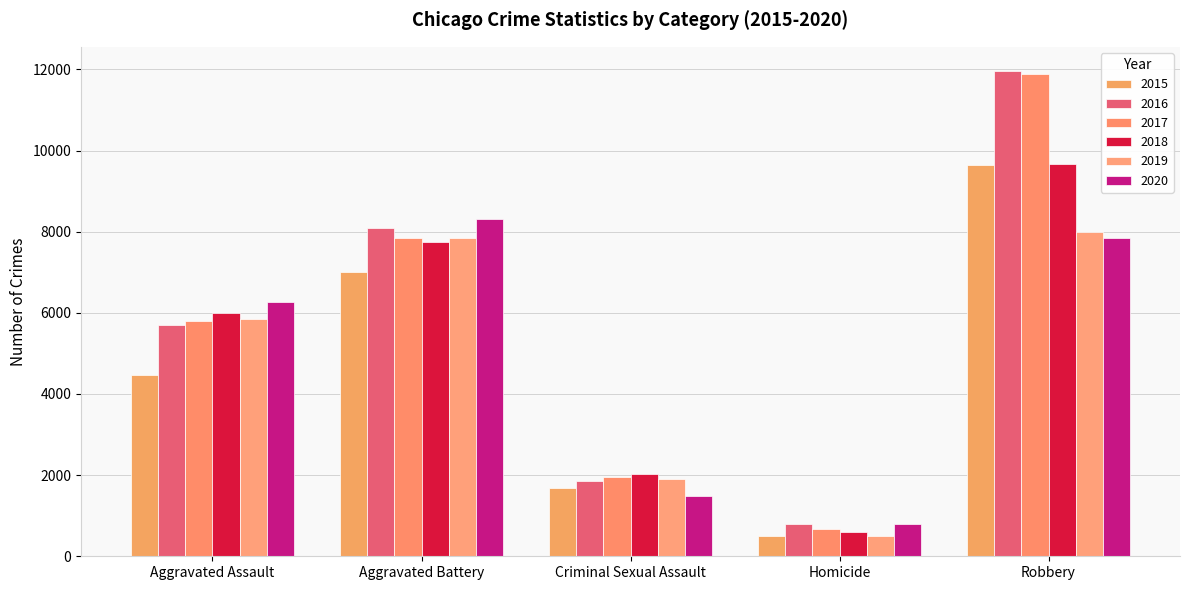

What is the difference between the maximum and minimum values in the 2016 series?

11174